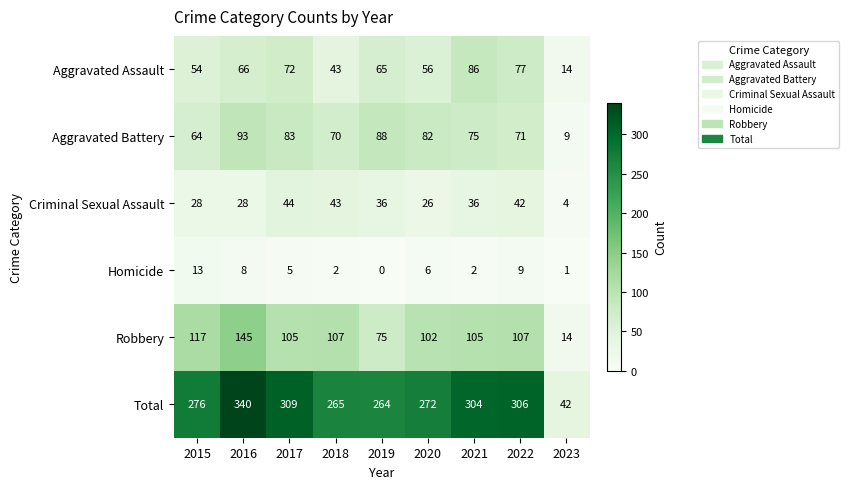

What is the total value across all series at 2015?

552